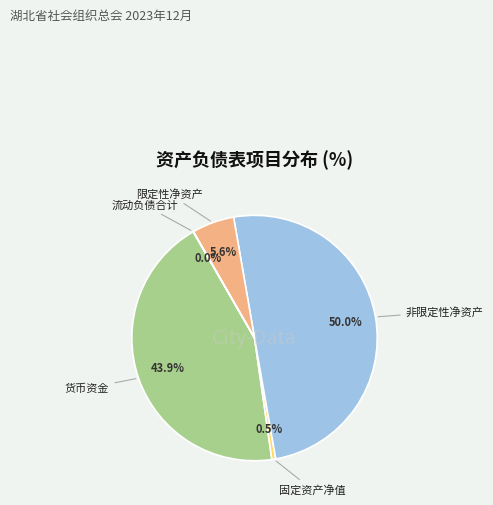

What is the largest slice in the pie chart?

非限定性净资产